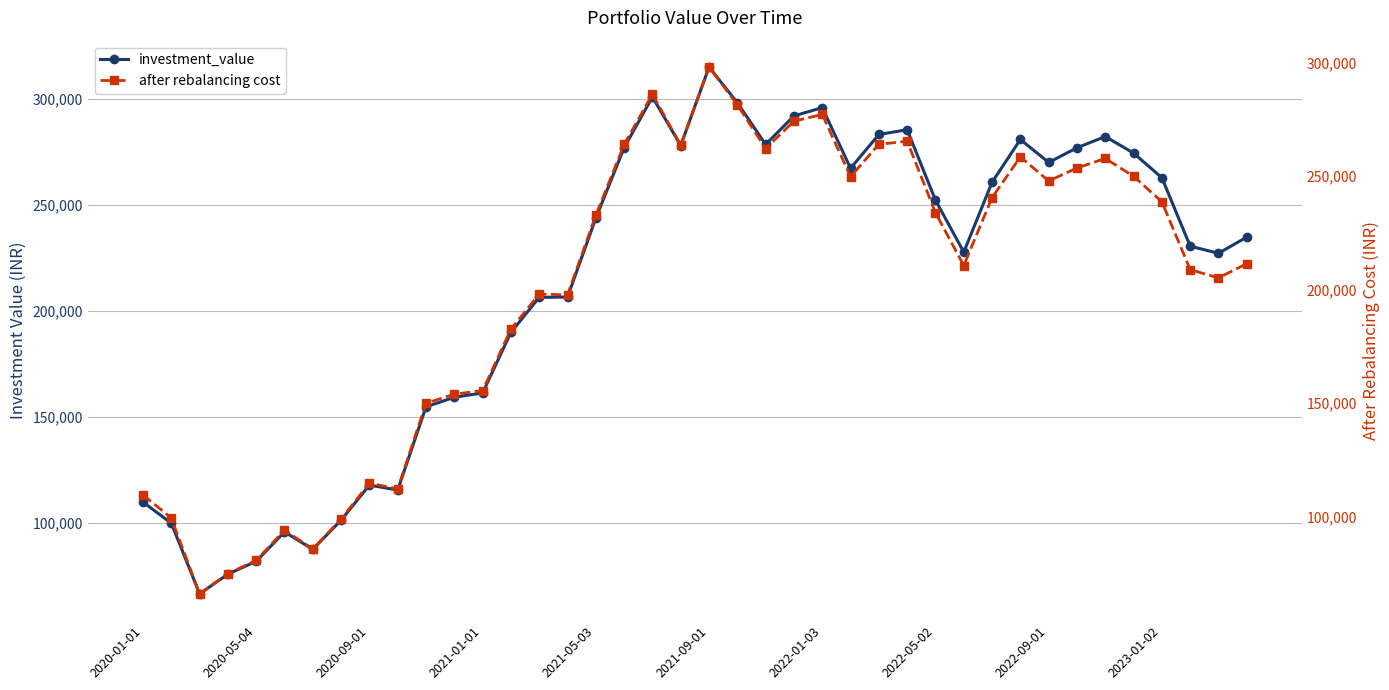

What is the total value across all series at 31?

539283.7